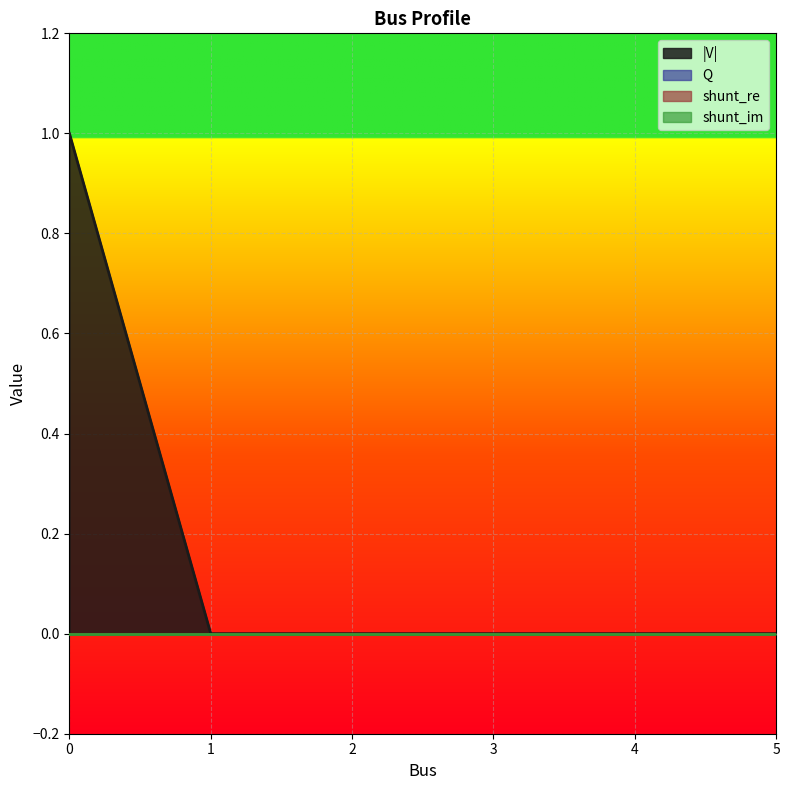

At 0, list the series in order from largest to smallest.

|V|, Q, shunt_re, shunt_im